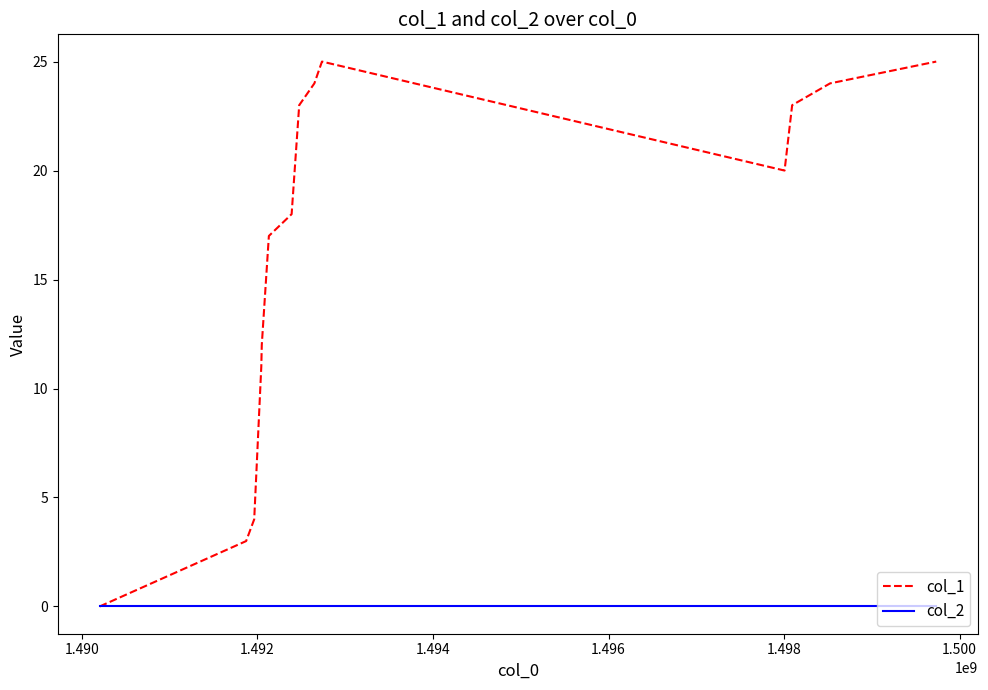

How many categories are shown in the chart?

14